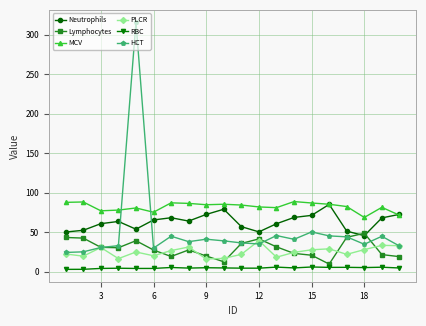

What is the highest value of the Neutrophils series?

85.1